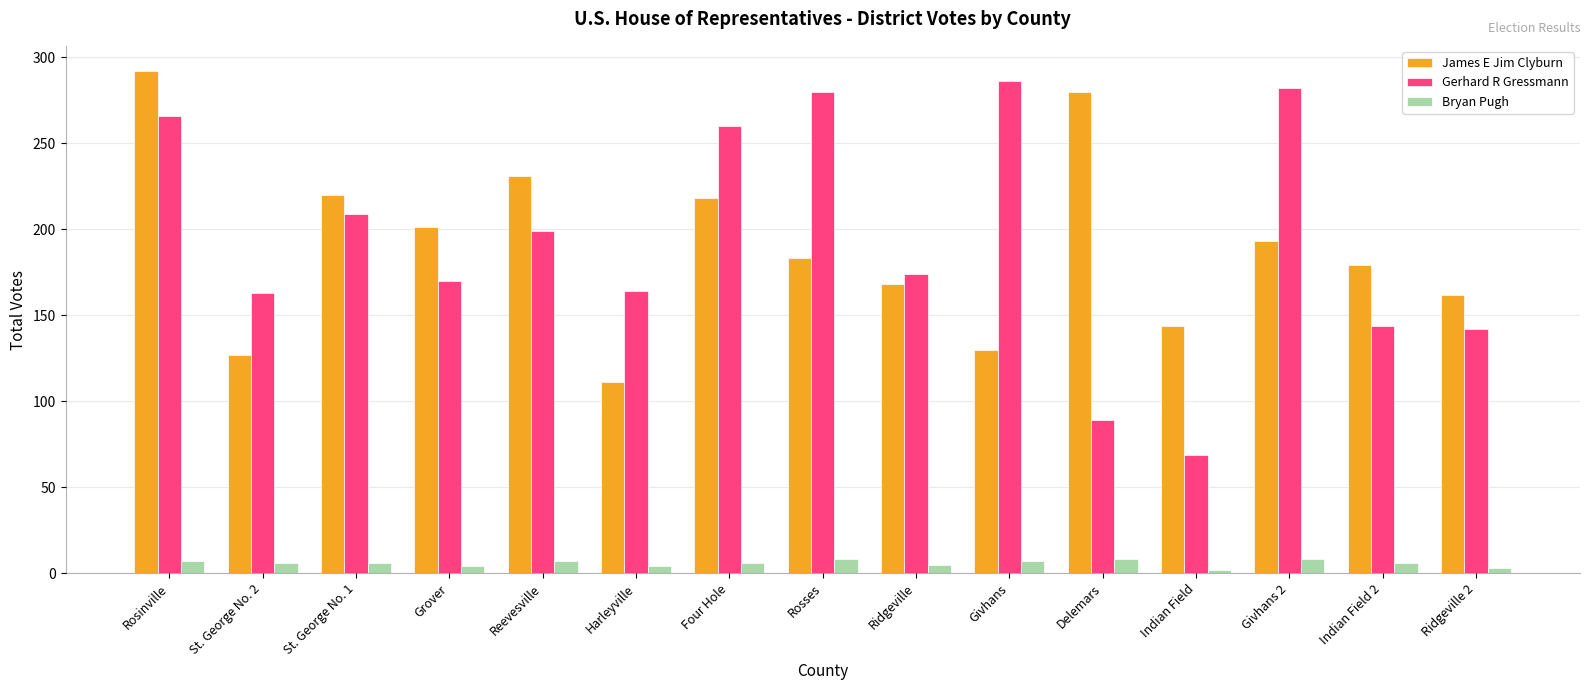

Is it true that Gerhard R Gressmann equals 209 at St. George No. 1?

True